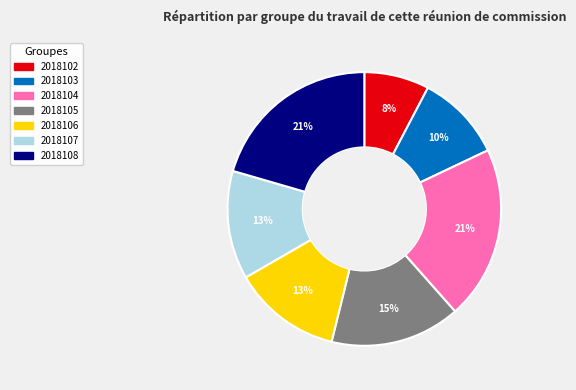

What is the smallest slice in the pie chart?

2018102